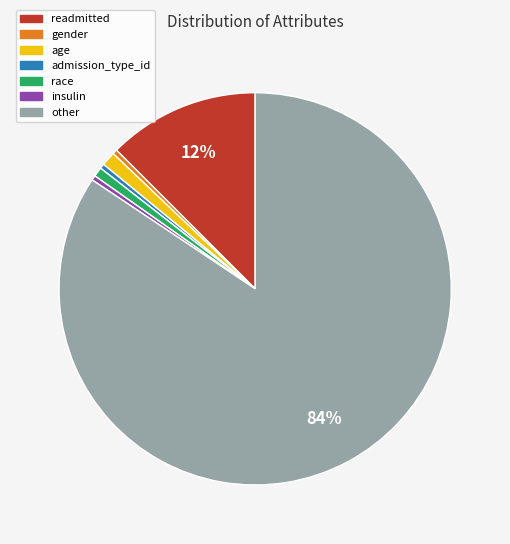

Do gender and admission_type_id together represent more than half of the pie?

No